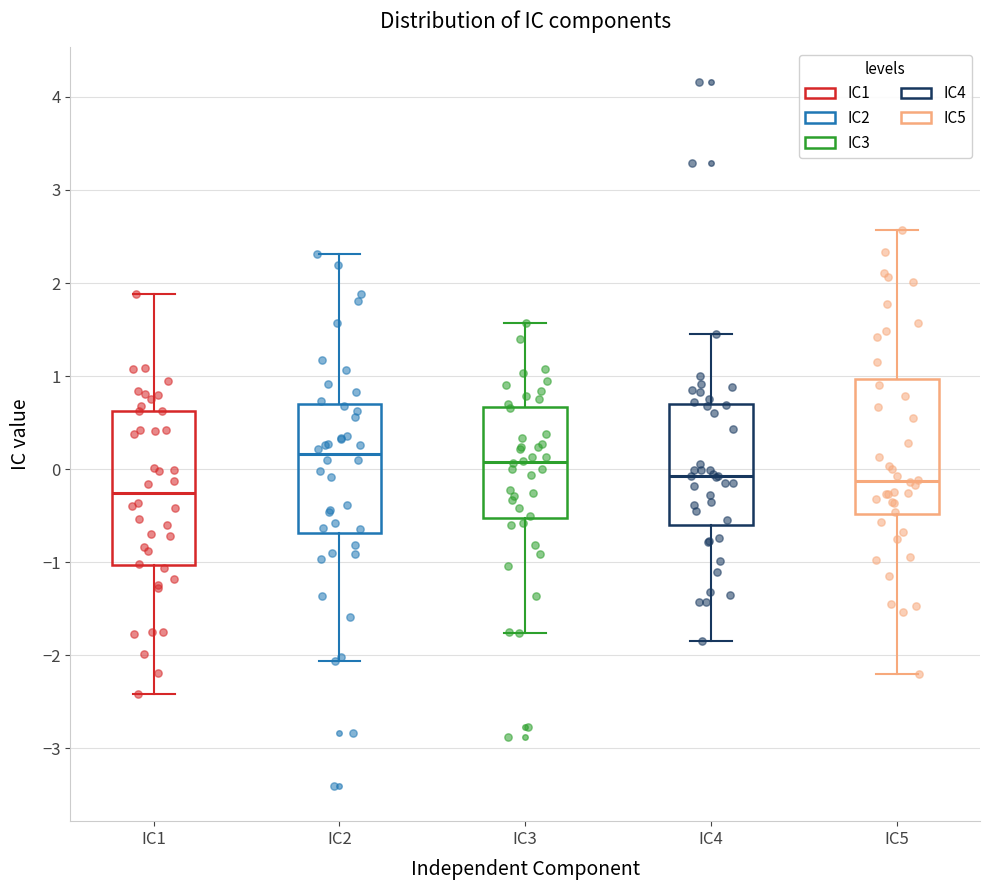

Which box is the tallest, from its lower edge to its upper edge?

IC1